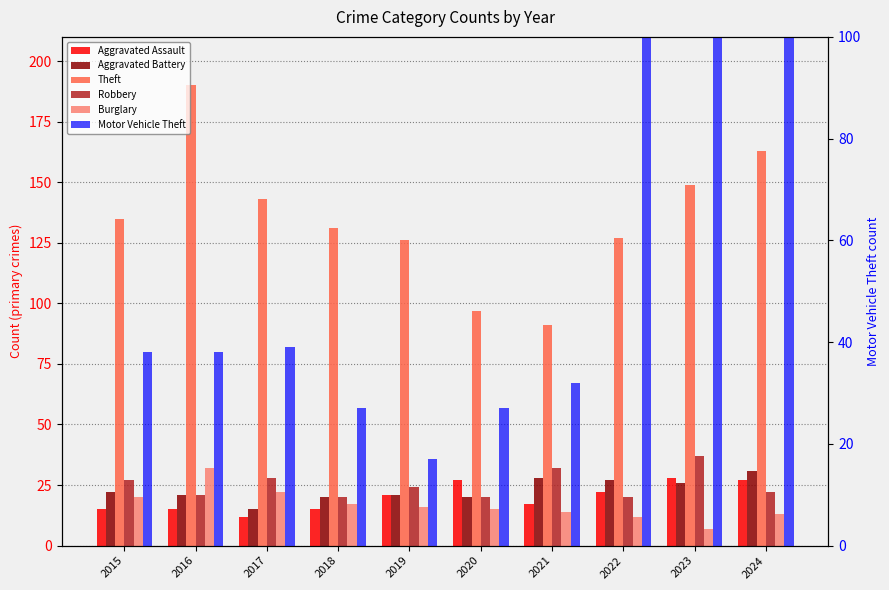

How many bars are there in total?

60